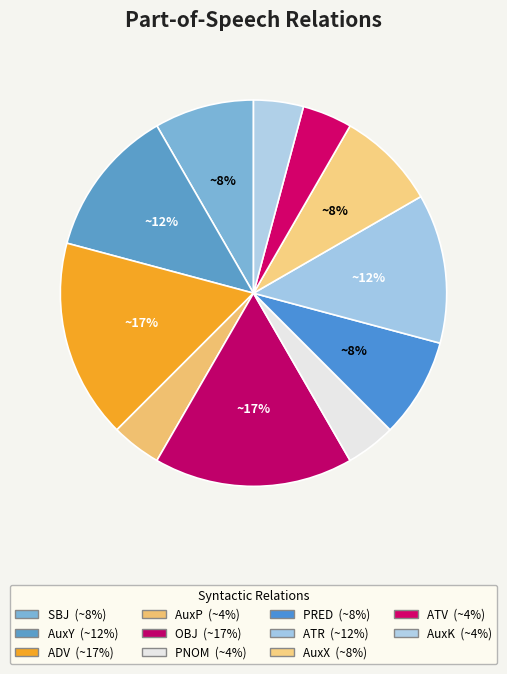

To the nearest percent, what is the difference between the AuxK and ATR slice percentages?

8%